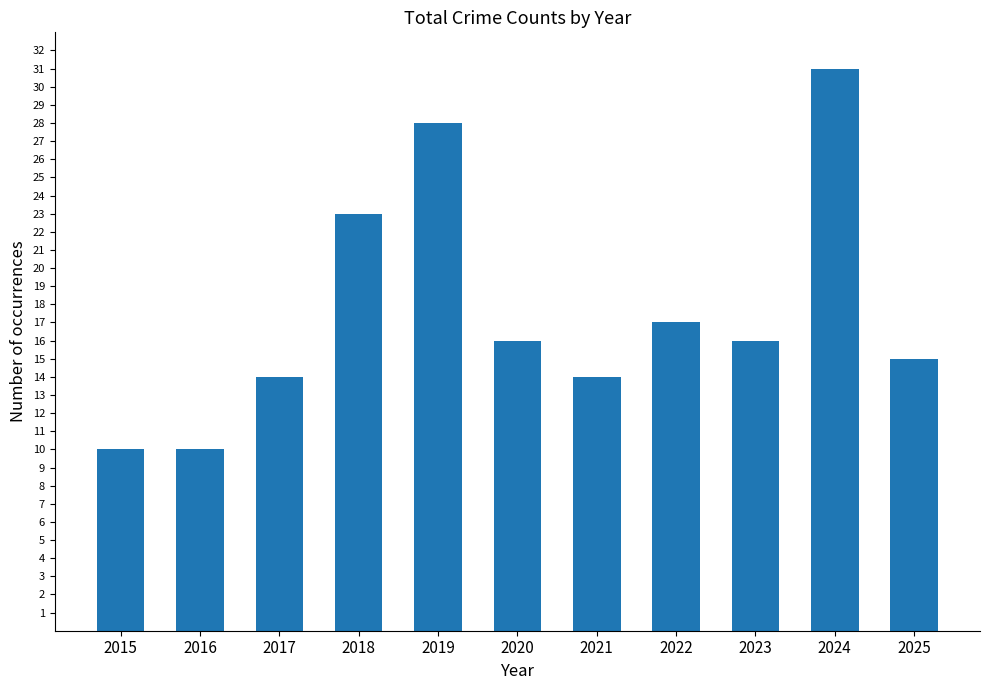

Are the bars horizontal?

No